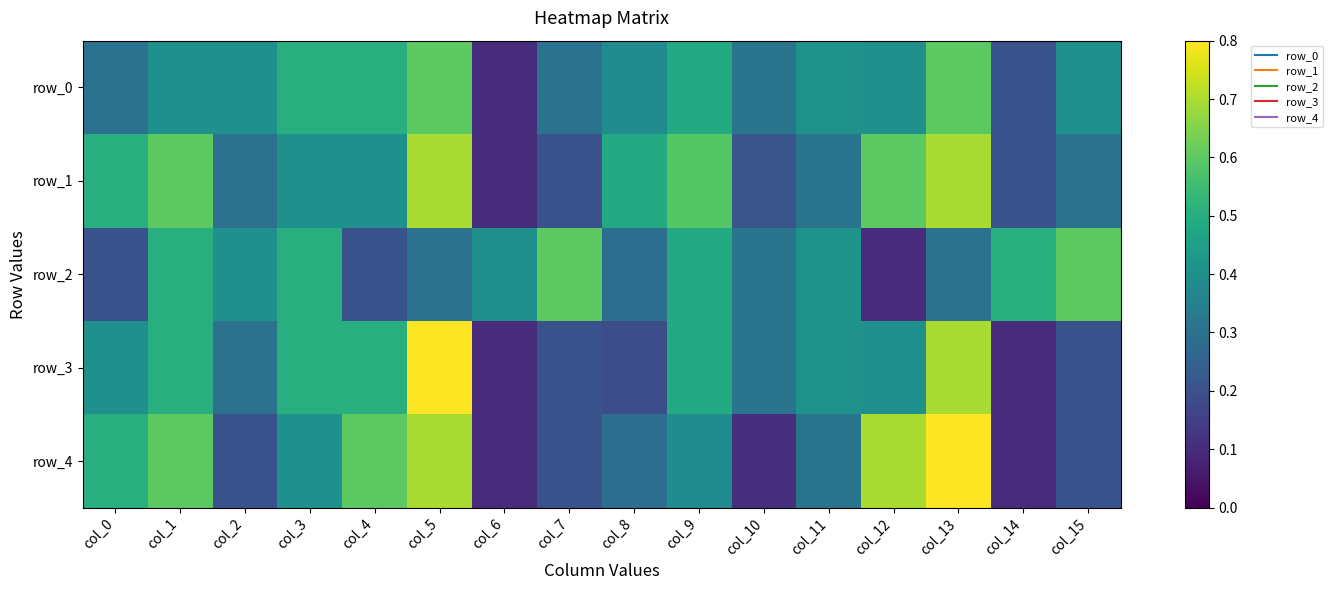

Which category has the lowest value in the row_0 series?

col_6